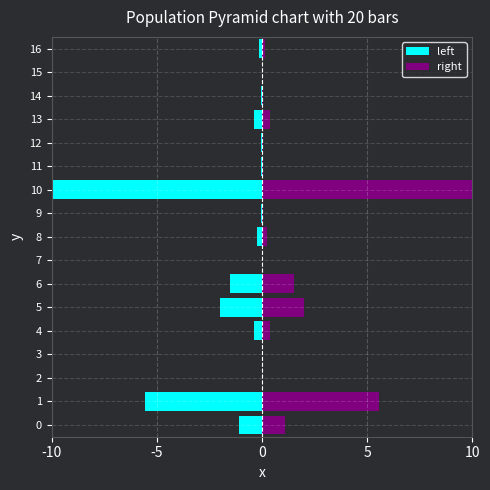

Between 7 and 15, which is larger?

7